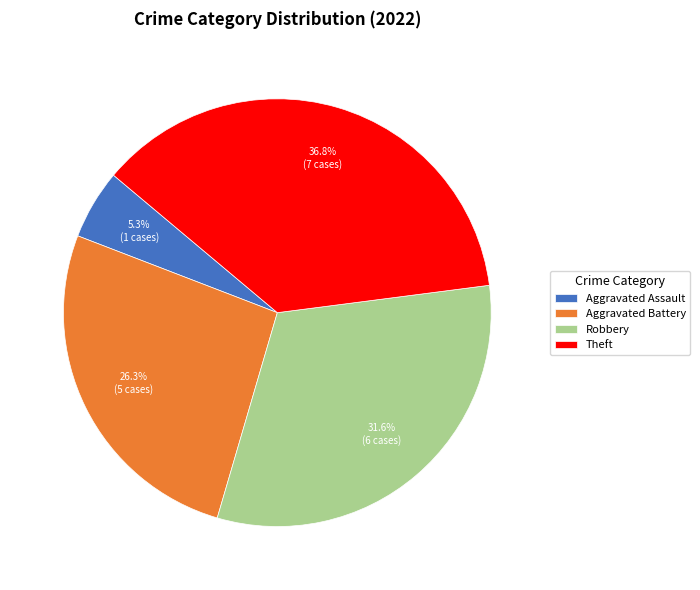

What is the smallest slice in the pie chart?

Aggravated Assault